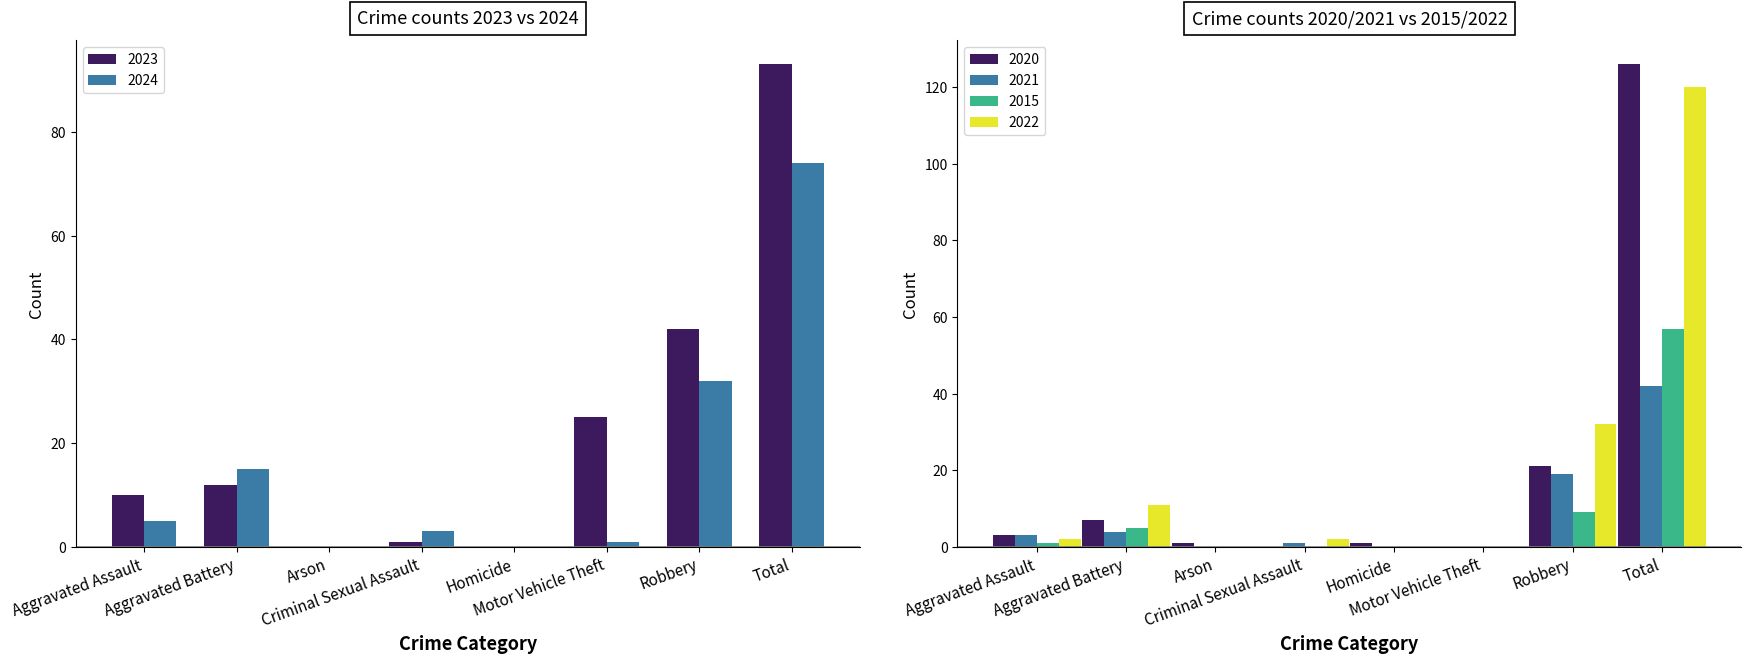

What position from the right is Homicide?

4